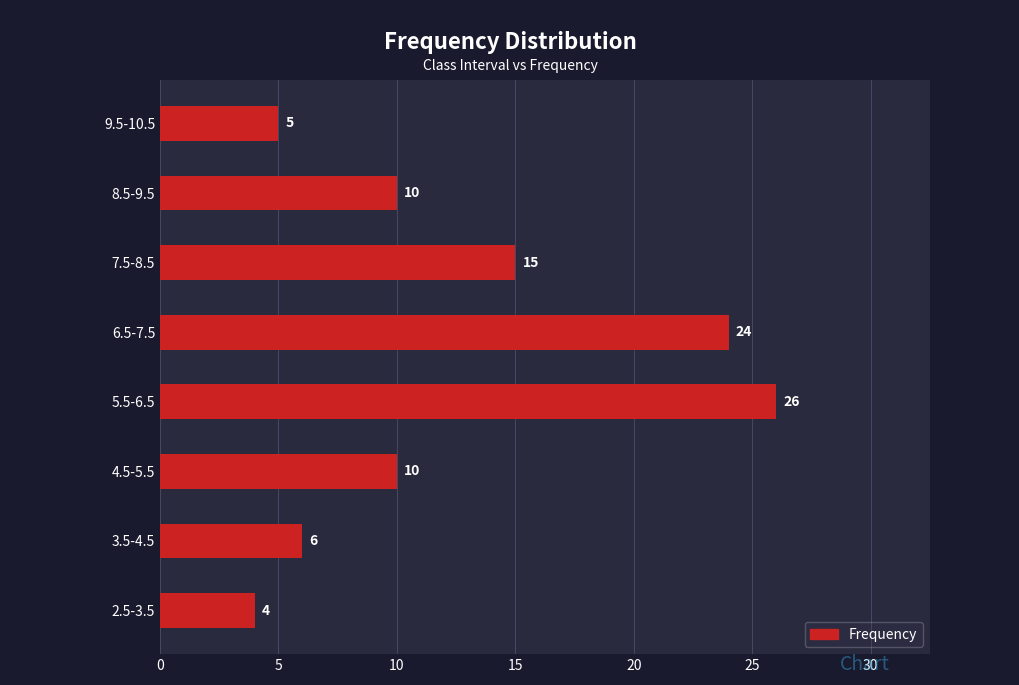

Reading bottom to top, transcribe all the data shown in this chart.

2.5-3.5=4	3.5-4.5=6	4.5-5.5=10	5.5-6.5=26	6.5-7.5=24	7.5-8.5=15	8.5-9.5=10	9.5-10.5=5